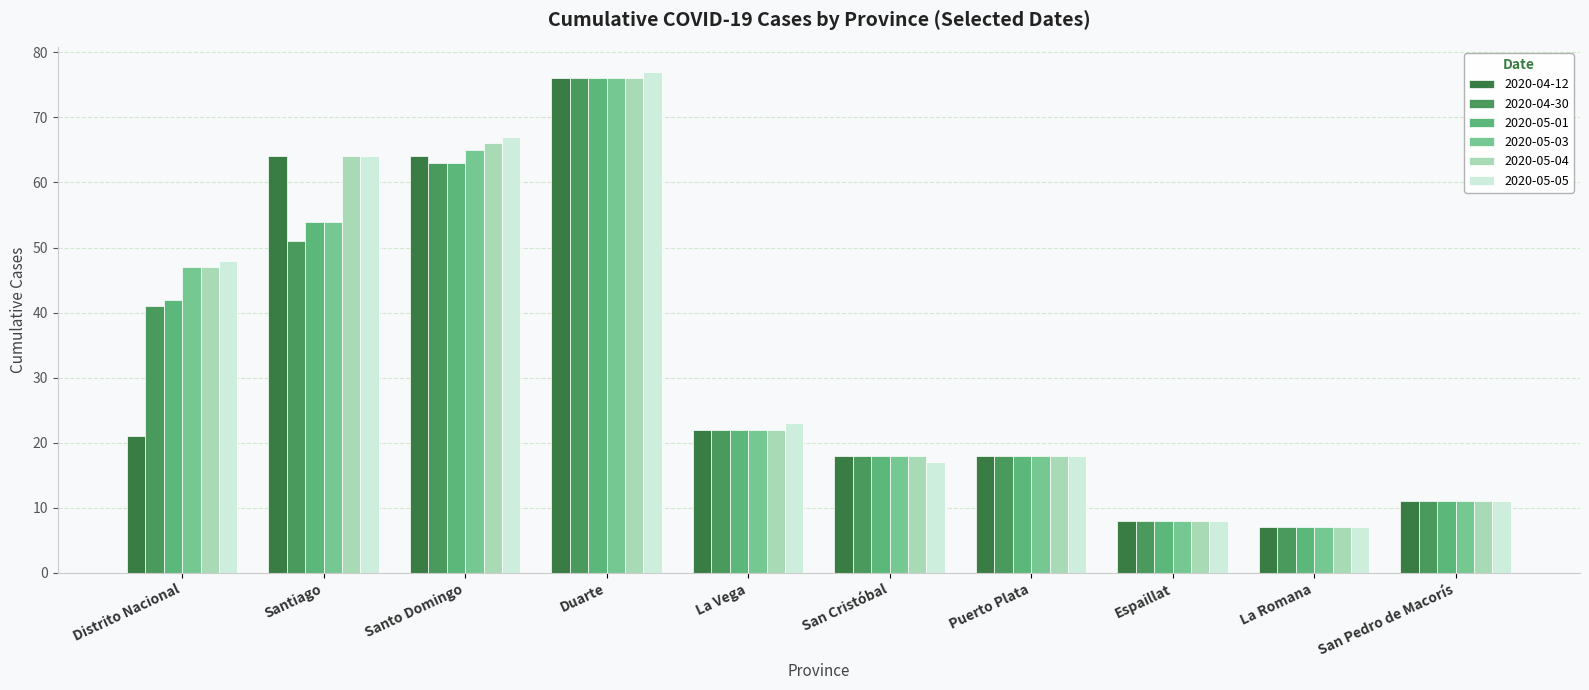

Which series has the largest range (max minus min)?

2020-05-05